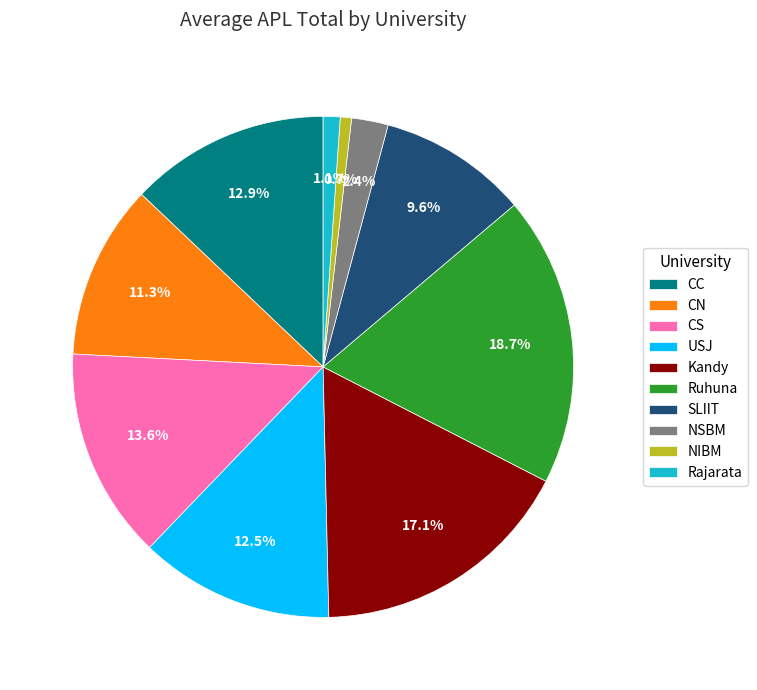

What is the ratio of the value at NSBM to the value at CC?

0.2